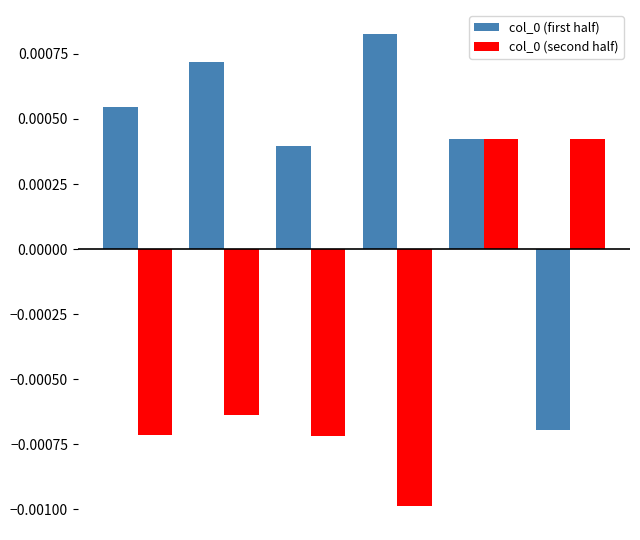

How many values in the col_0 (first half) series exceed 0?

5